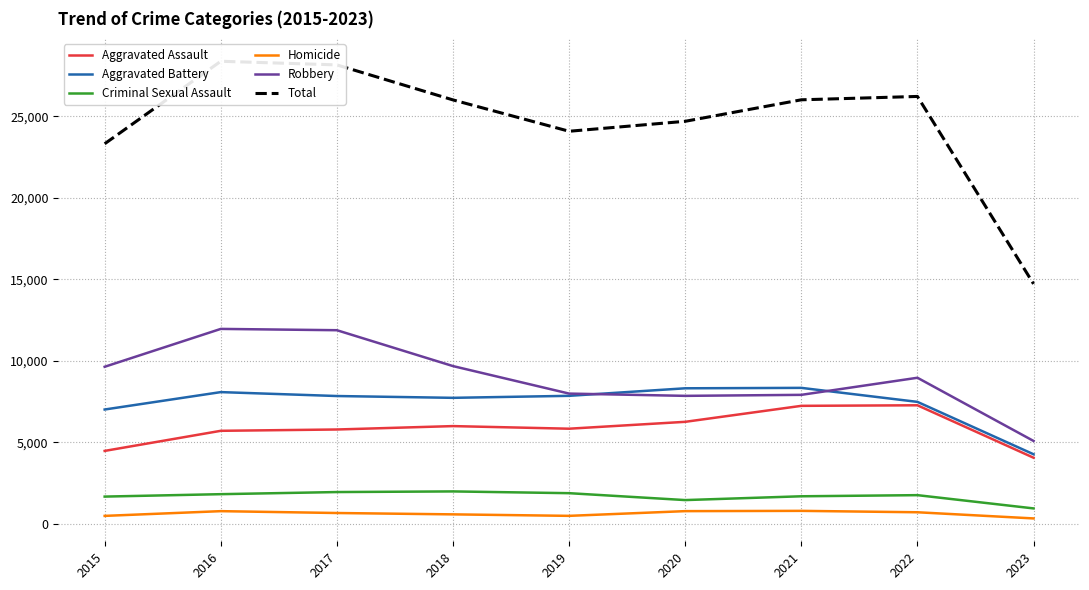

How many lines are shown in the chart?

6